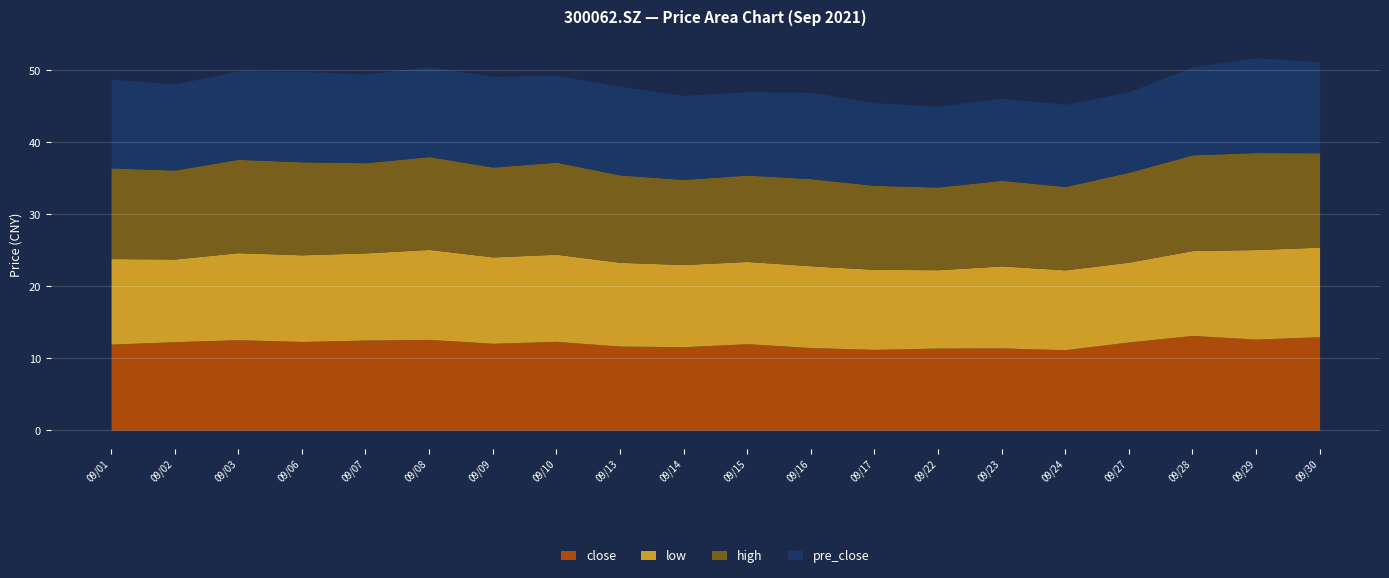

Is it true that close equals 7.1 at 2021/09/23?

False